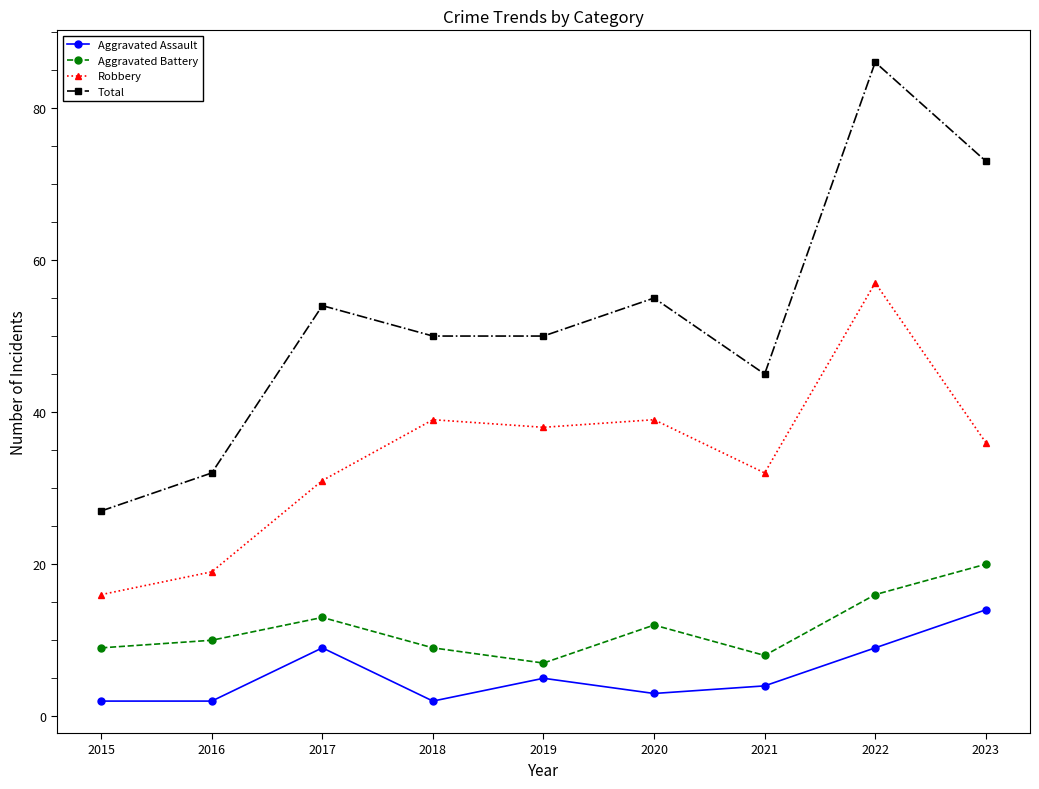

Rank the series by their maximum value, from highest to lowest.

Total, Robbery, Aggravated Battery, Aggravated Assault